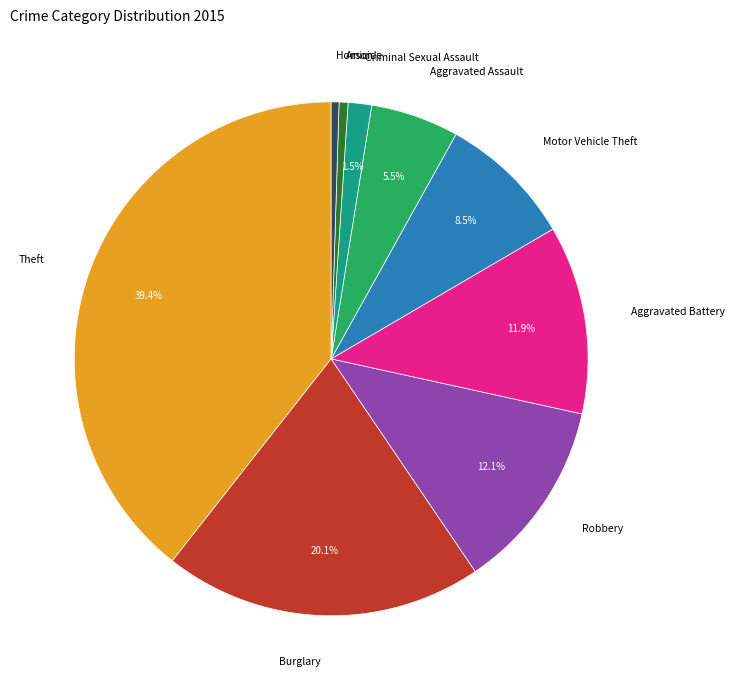

Is there a majority slice in this chart?

No